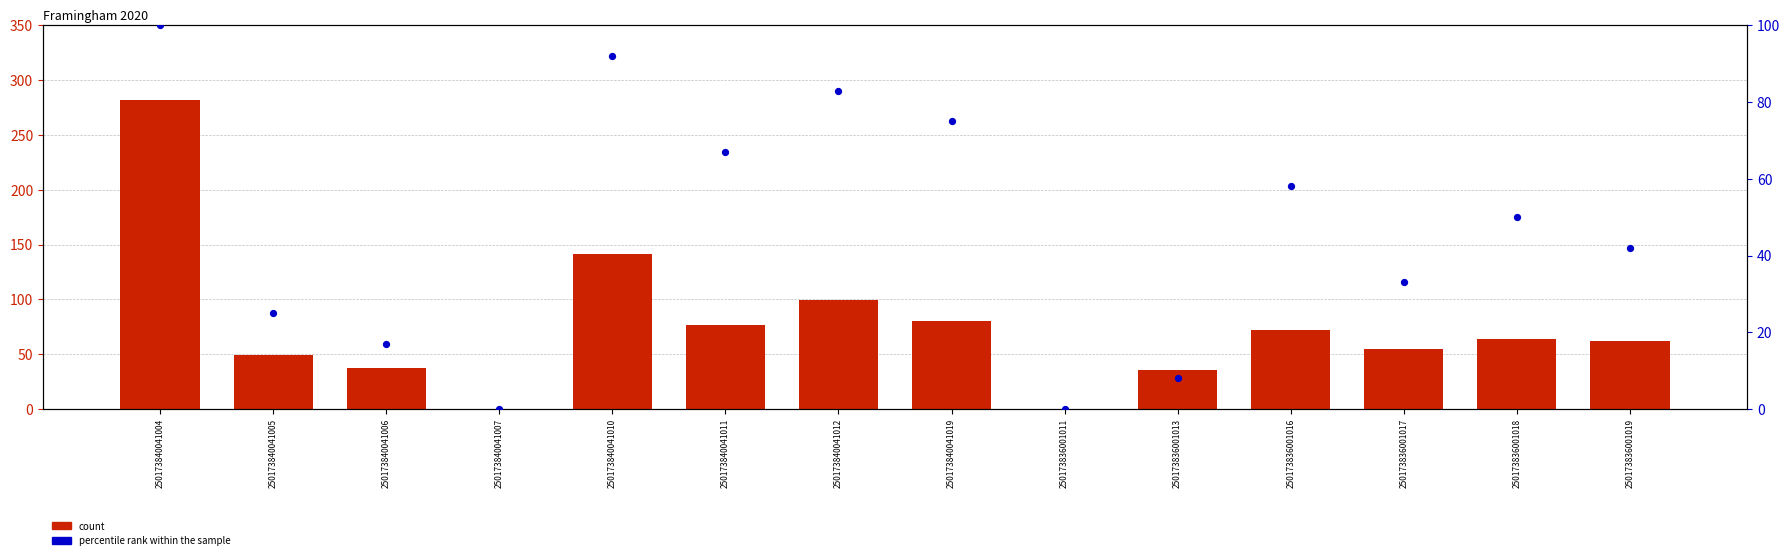

What are all the series names shown in the legend?

count, percentile rank within the sample